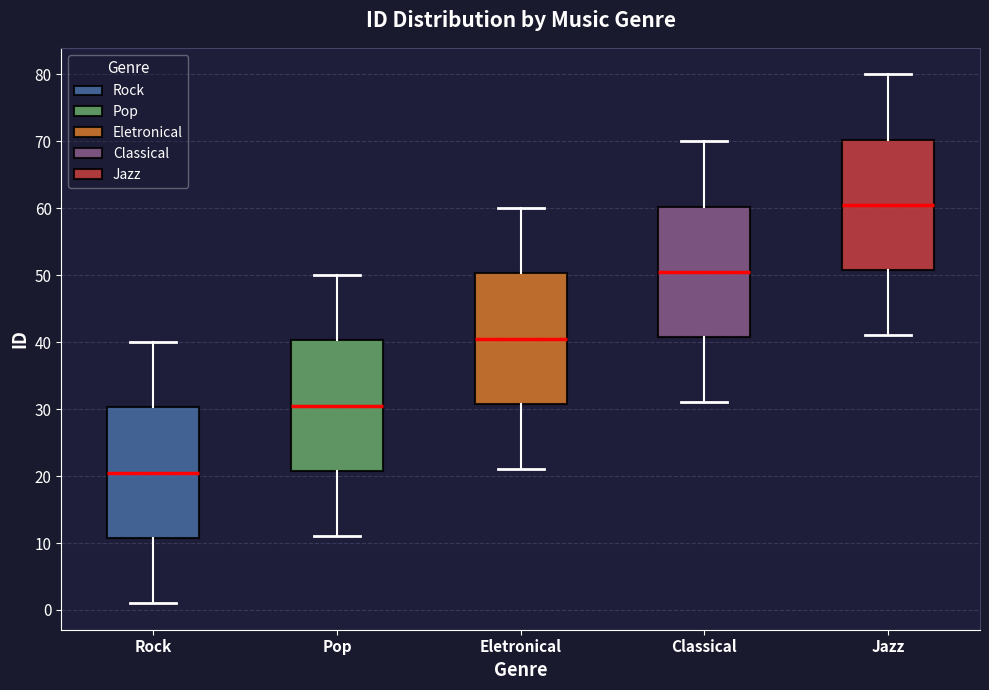

Reading left to right, transcribe this box plot: for each box, give where its median line is, the range the box spans, and where its two whiskers end, as read against the y-axis. The values are not printed on the chart, so give them approximately, as read against the axis.

Rock: median 21, box 11 to 30, whiskers 1 to 40
Pop: median 31, box 21 to 40, whiskers 11 to 50
Eletronical: median 41, box 31 to 50, whiskers 21 to 60
Classical: median 51, box 41 to 60, whiskers 31 to 70
Jazz: median 61, box 51 to 70, whiskers 41 to 80